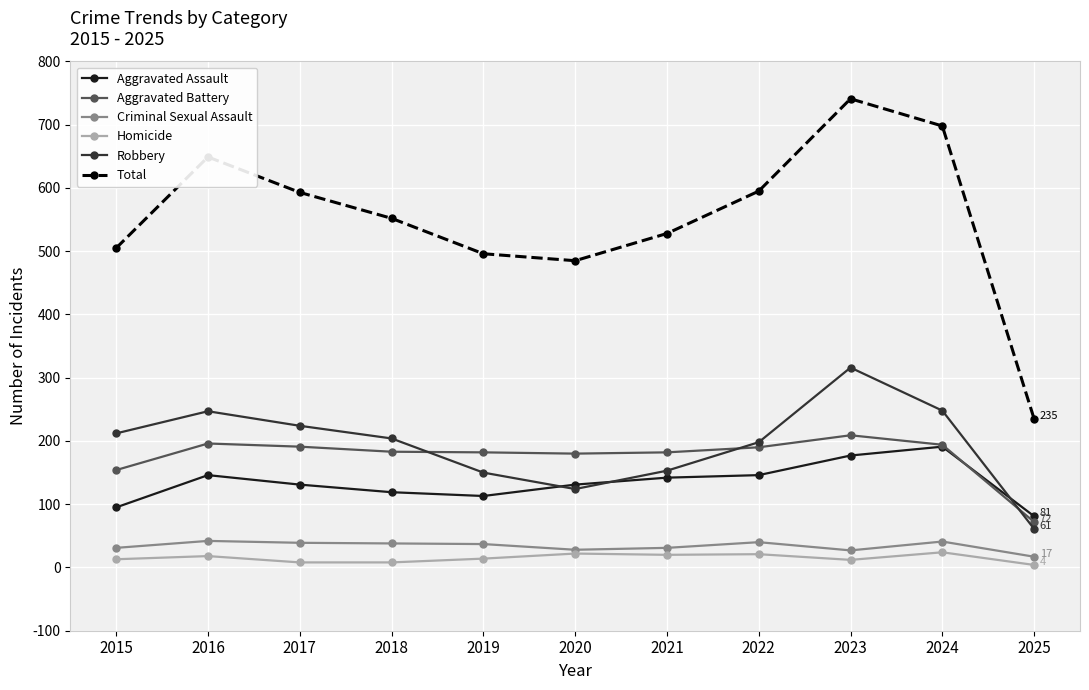

At how many categories does at least one series exceed 241?

10